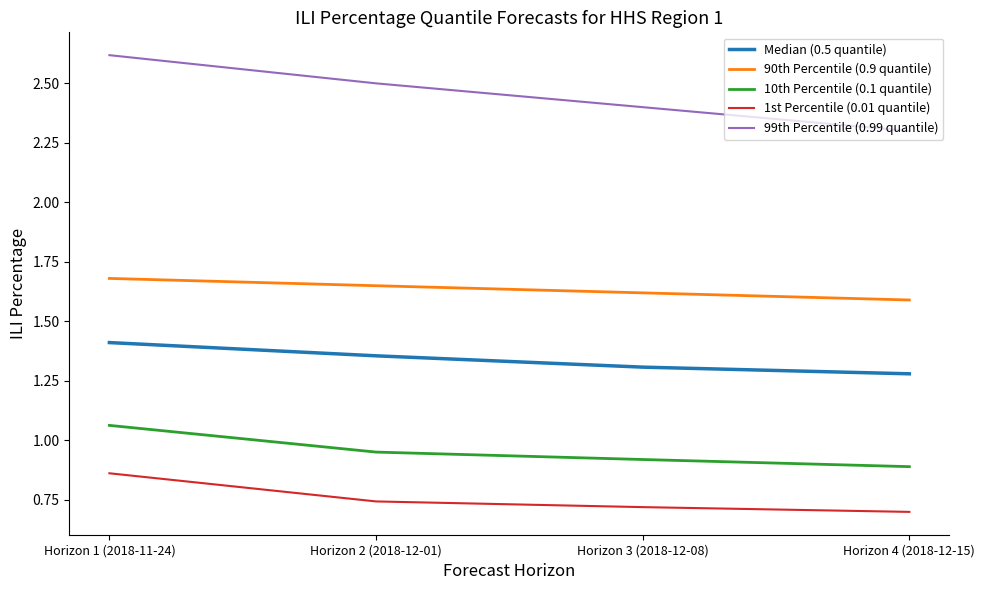

True or false: Median (0.5 quantile) has more than 0 interior local peaks.

False